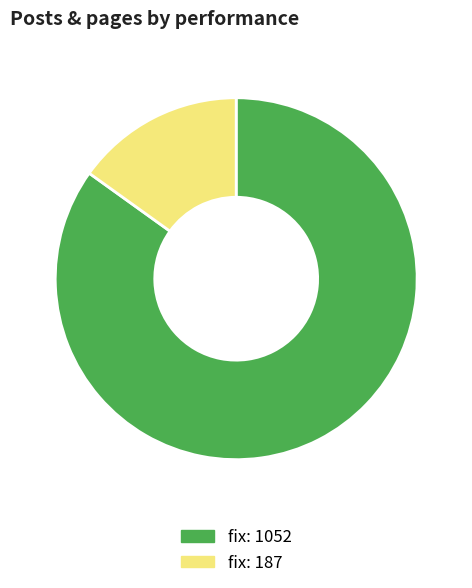

Between fix: 1052 and fix: 187, which is larger?

fix: 1052